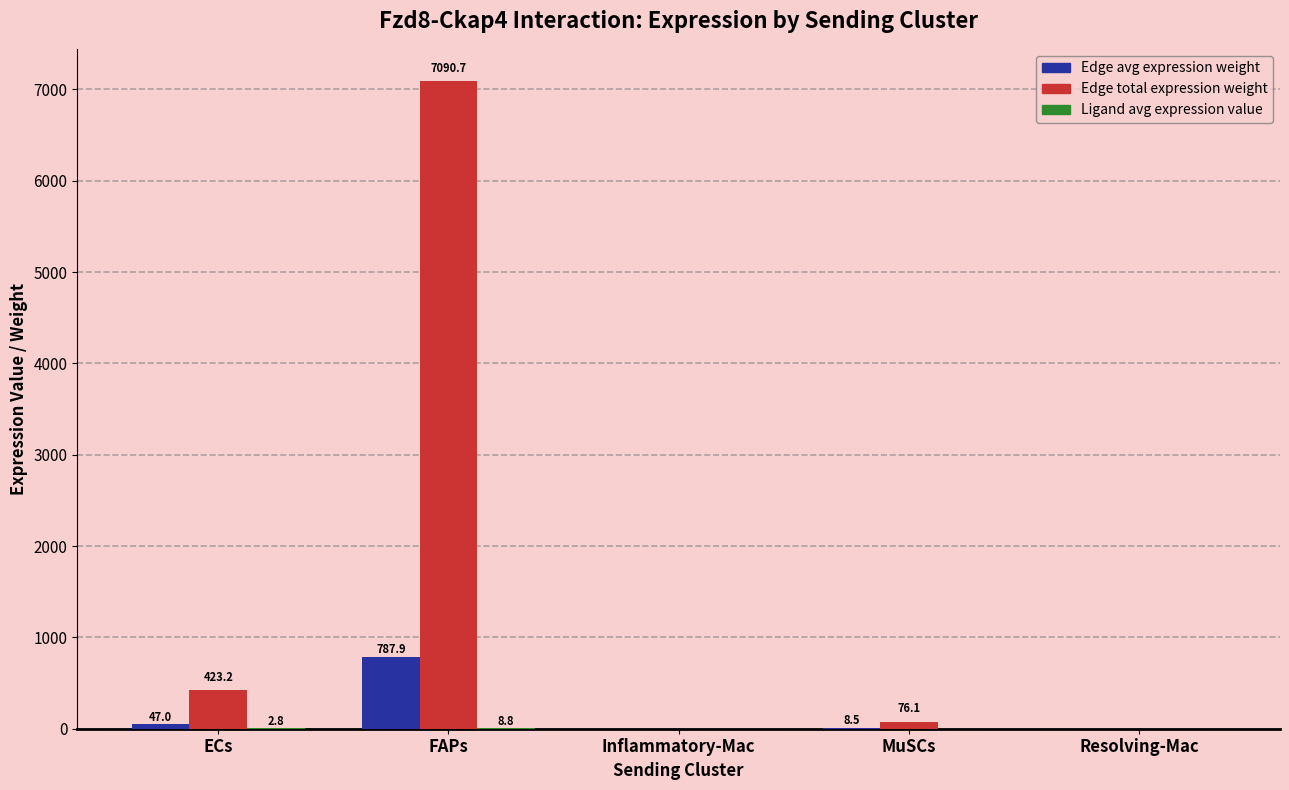

What is the sum of all Edge total expression weight values?

7591.2